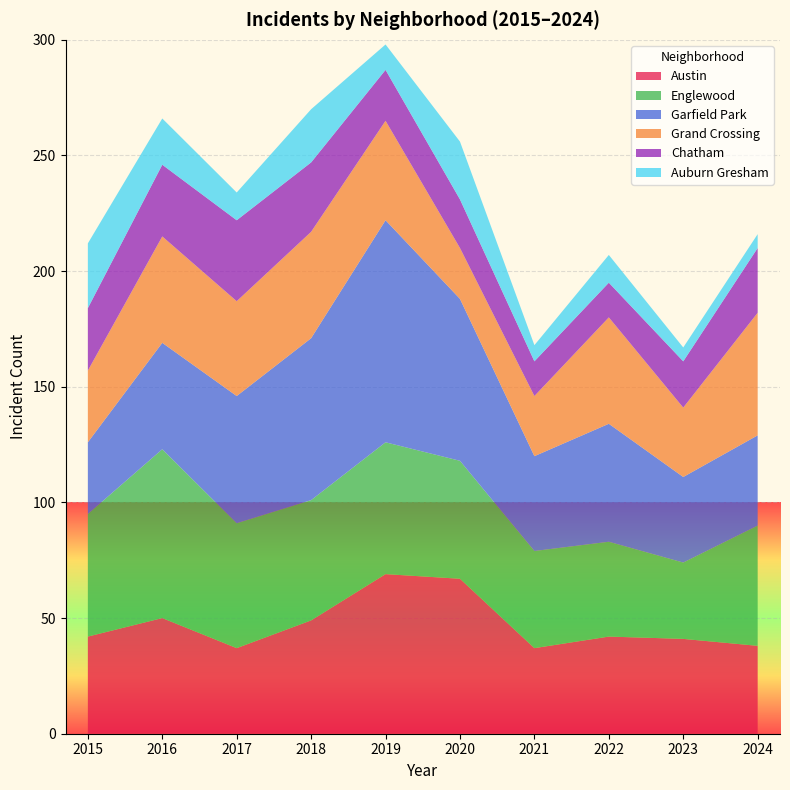

Reading right to left, extract all data points from this chart.

Austin: 2024=38	2023=41	2022=42	2021=37	2020=67	2019=69	2018=49	2017=37	2016=50	2015=42
Englewood: 2024=52	2023=33	2022=41	2021=42	2020=51	2019=57	2018=52	2017=54	2016=73	2015=53
Garfield Park: 2024=39	2023=37	2022=51	2021=41	2020=70	2019=96	2018=70	2017=55	2016=46	2015=31
Grand Crossing: 2024=53	2023=30	2022=46	2021=26	2020=22	2019=43	2018=46	2017=41	2016=46	2015=31
Chatham: 2024=28	2023=20	2022=15	2021=15	2020=21	2019=22	2018=30	2017=35	2016=31	2015=27
Auburn Gresham: 2024=6	2023=6	2022=12	2021=7	2020=25	2019=11	2018=23	2017=12	2016=20	2015=28